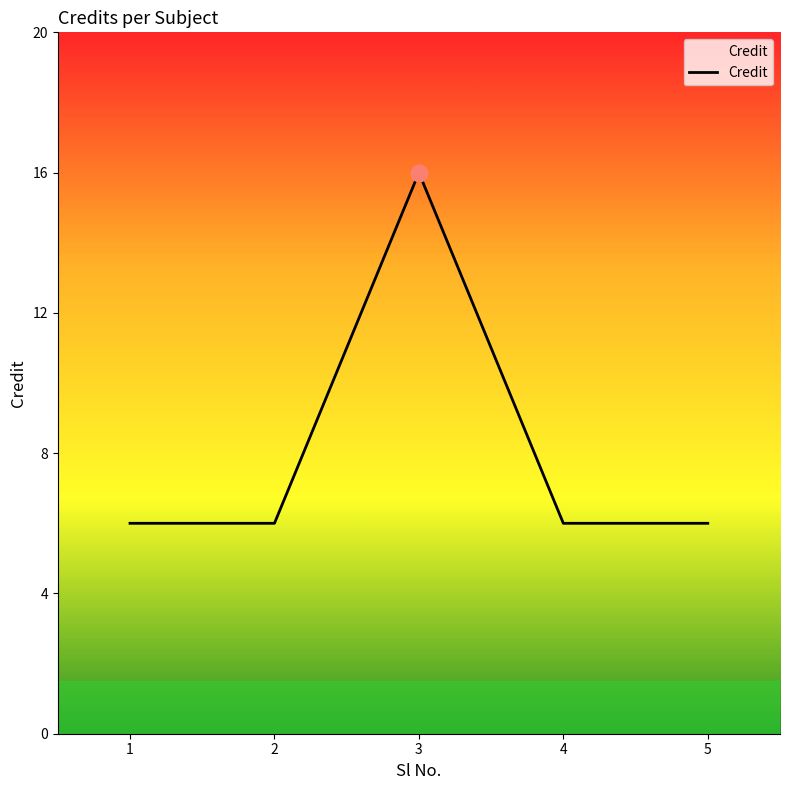

At which category does the data reach its first local peak?

3